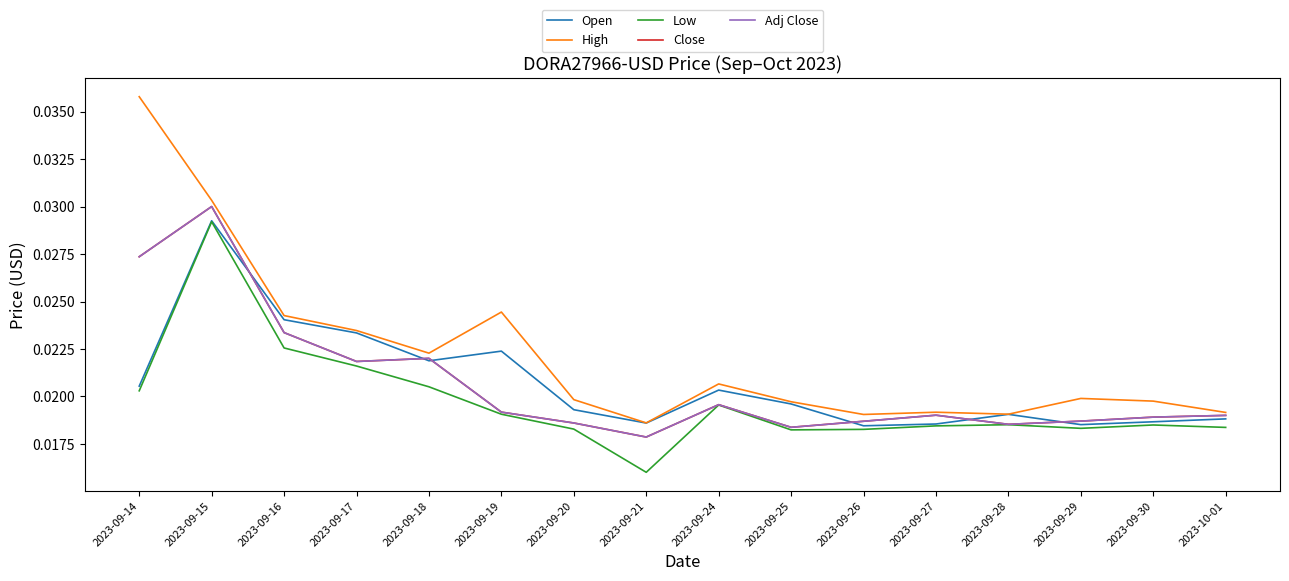

At how many categories does at least one series exceed 0?

16